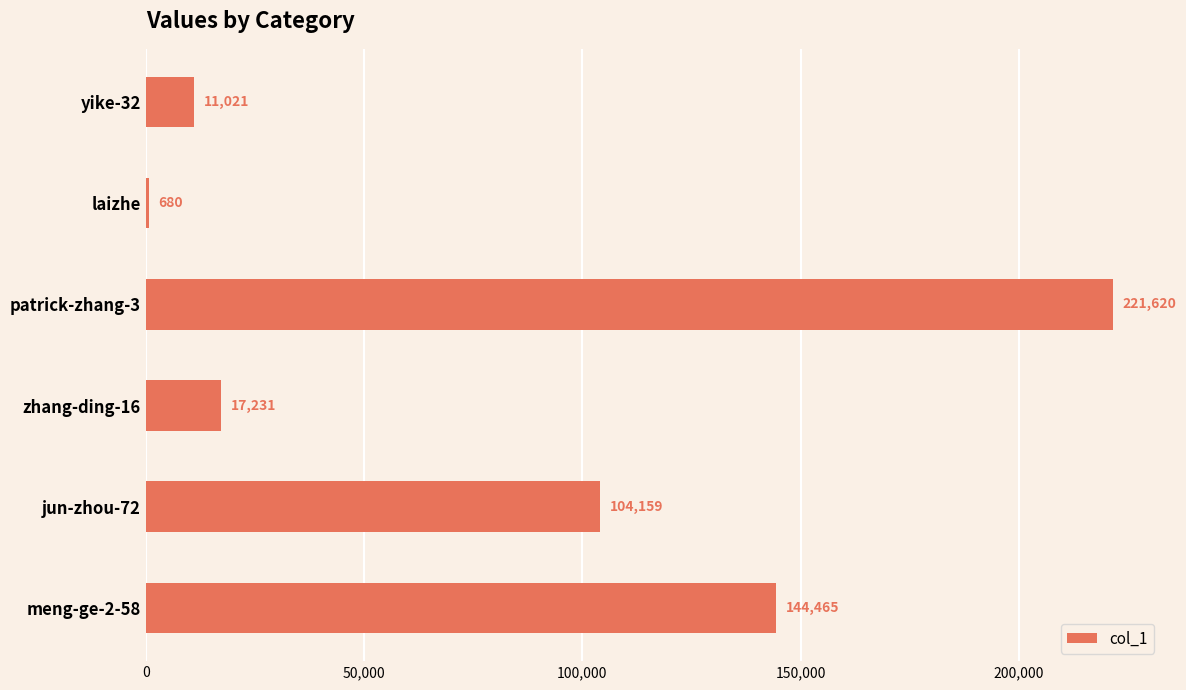

What is the approximate value at jun-zhou-72, to the nearest 100?

104200